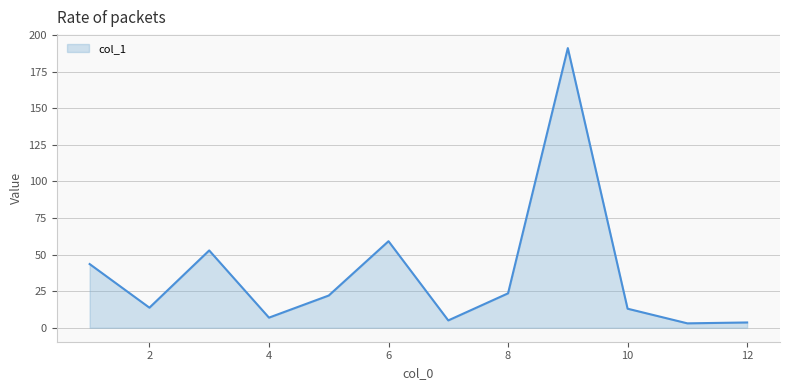

What is the greatest value displayed?

191.0